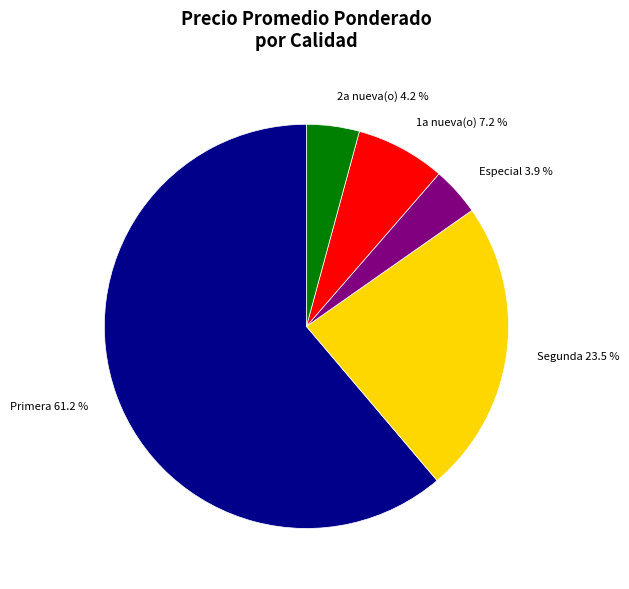

Does any single category account for the majority?

Yes